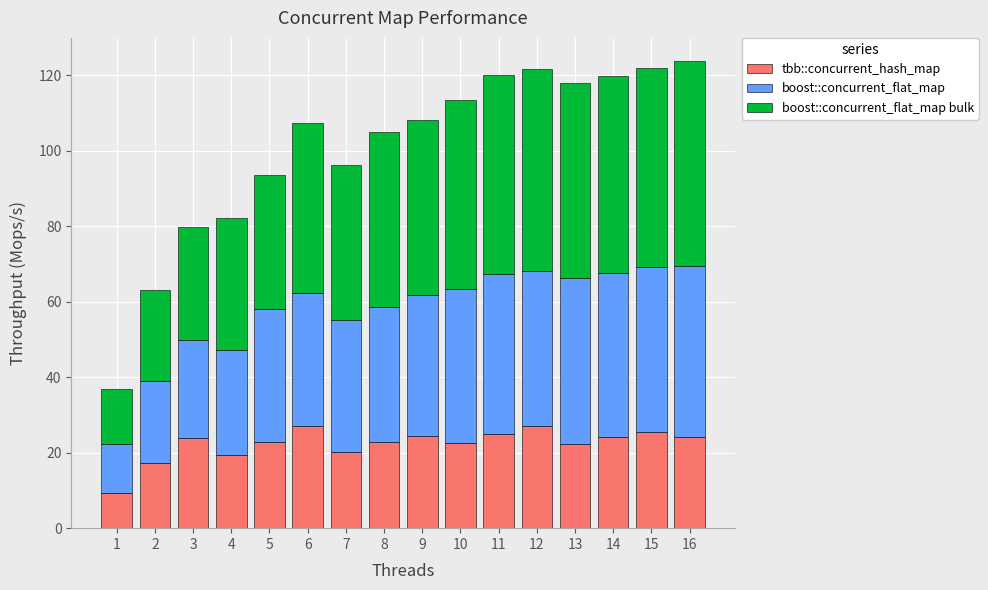

What value does the tbb::concurrent_hash_map series have at 8?

22.8